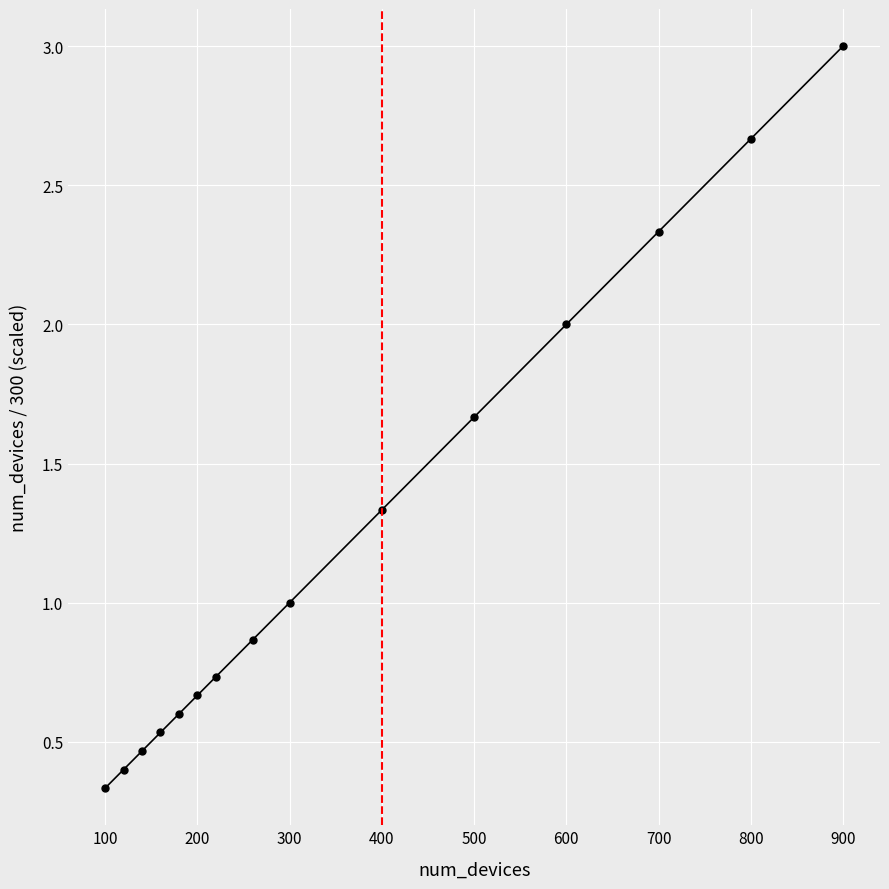

What is the average value?

1.2